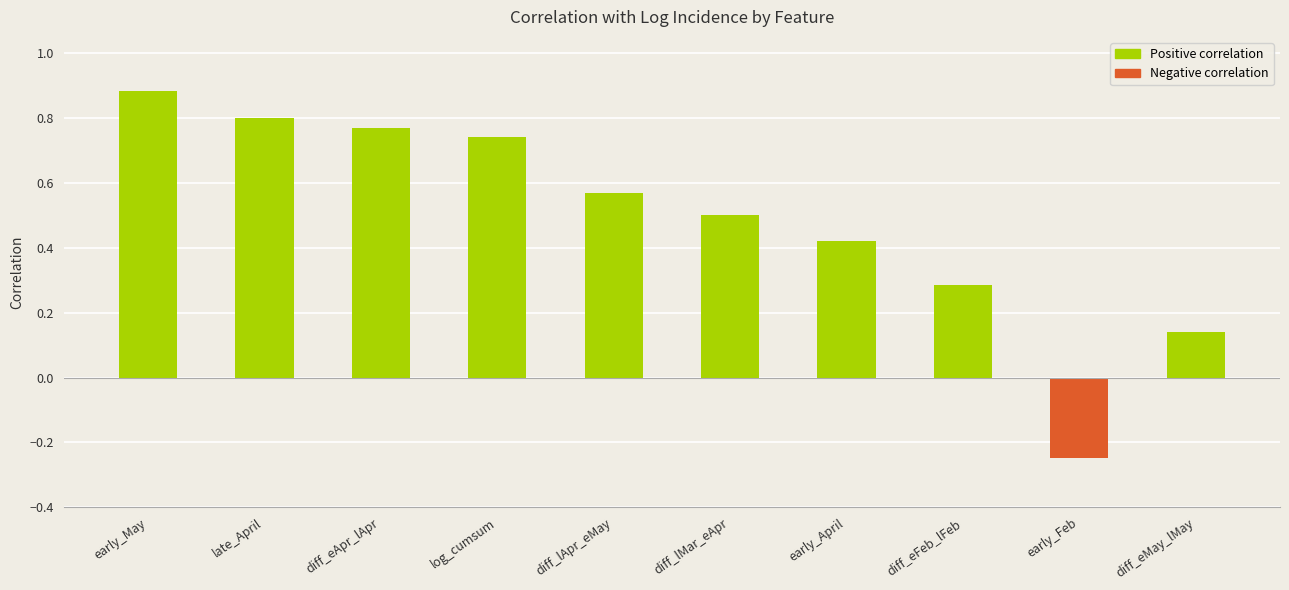

At which label does the data first exceed 0?

early_May